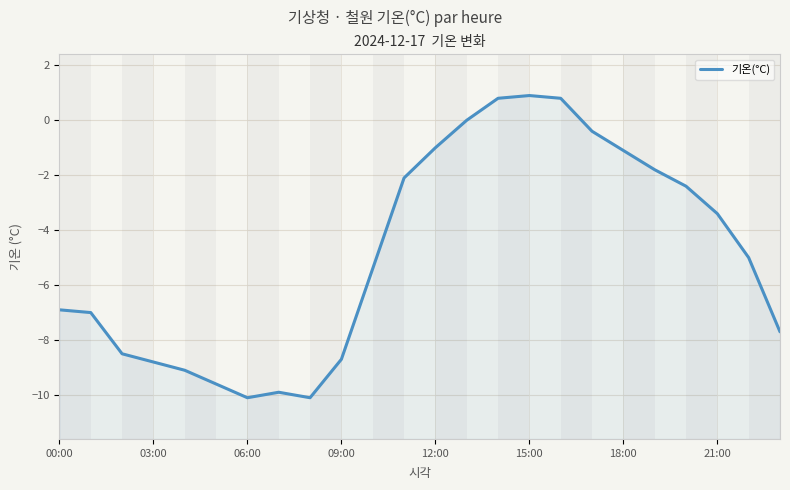

Reading left to right, list all the values displayed in this chart.

-6.9	-7.0	-8.5	-8.8	-9.1	-9.6	-10.1	-9.9	-10.1	-8.7	-5.4	-2.1	-1.0	0.0	0.8	0.9	0.8	-0.4	-1.1	-1.8	-2.4	-3.4	-5.0	-7.7